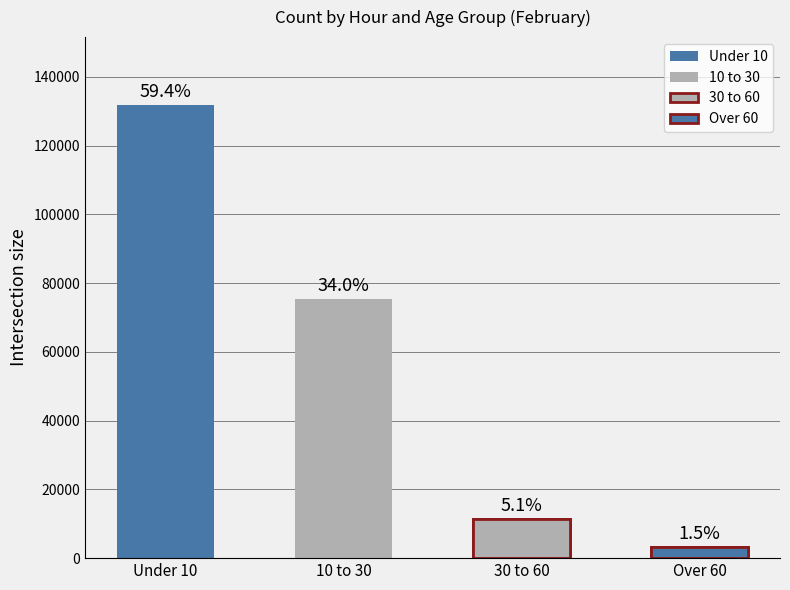

What is the difference between the maximum and second lowest values in the Over 60 series?

3308